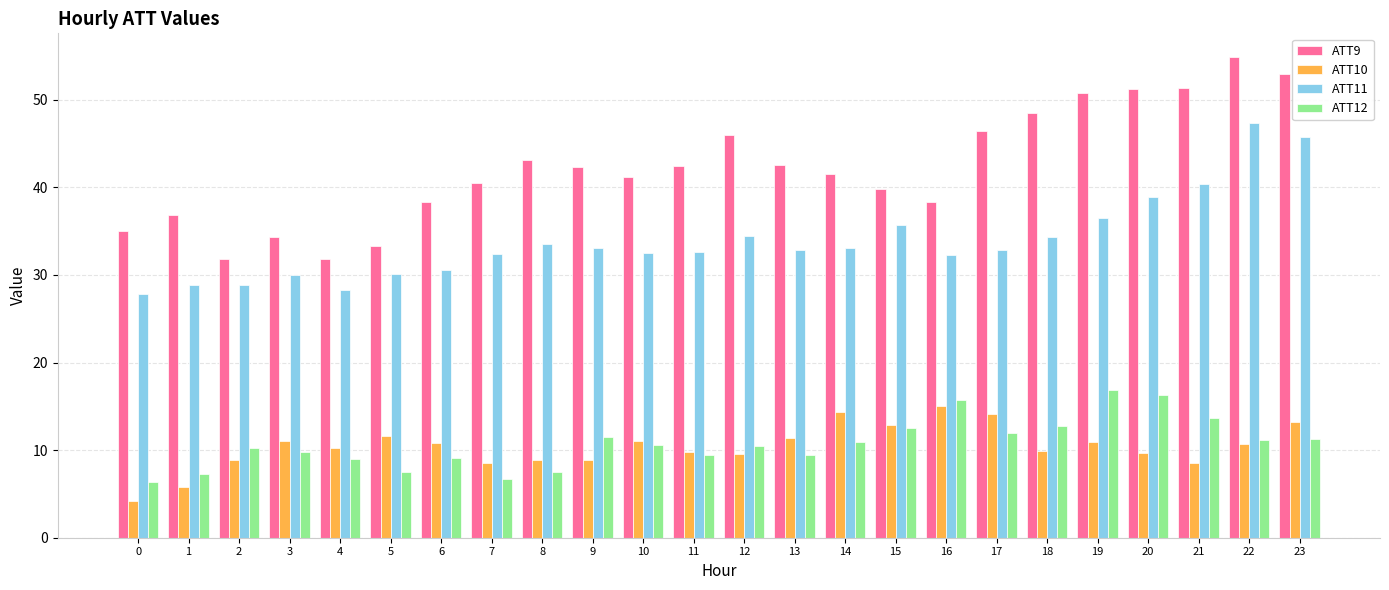

What are all the series names shown in the legend?

ATT9, ATT10, ATT11, ATT12